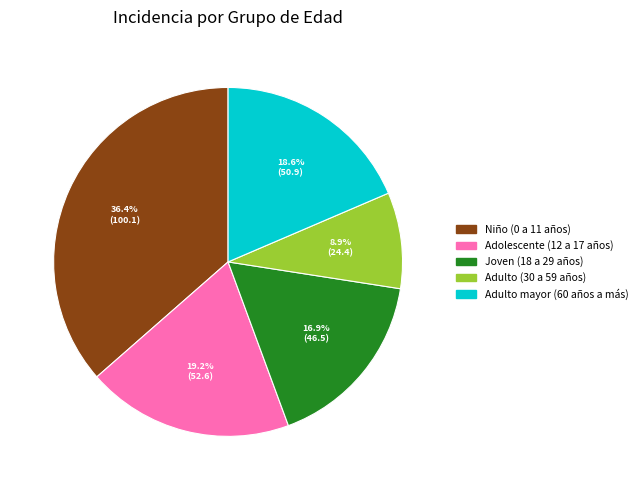

What is the largest slice in the pie chart?

Niño (0 a 11 años)